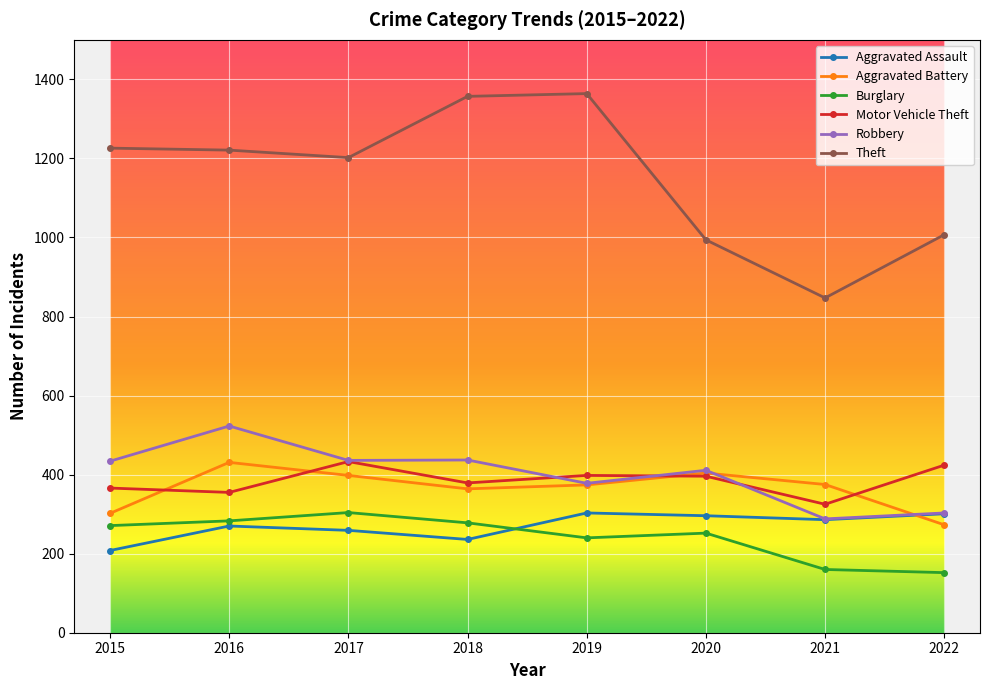

The Aggravated Assault series shows 208 at 2015. True or false?

True